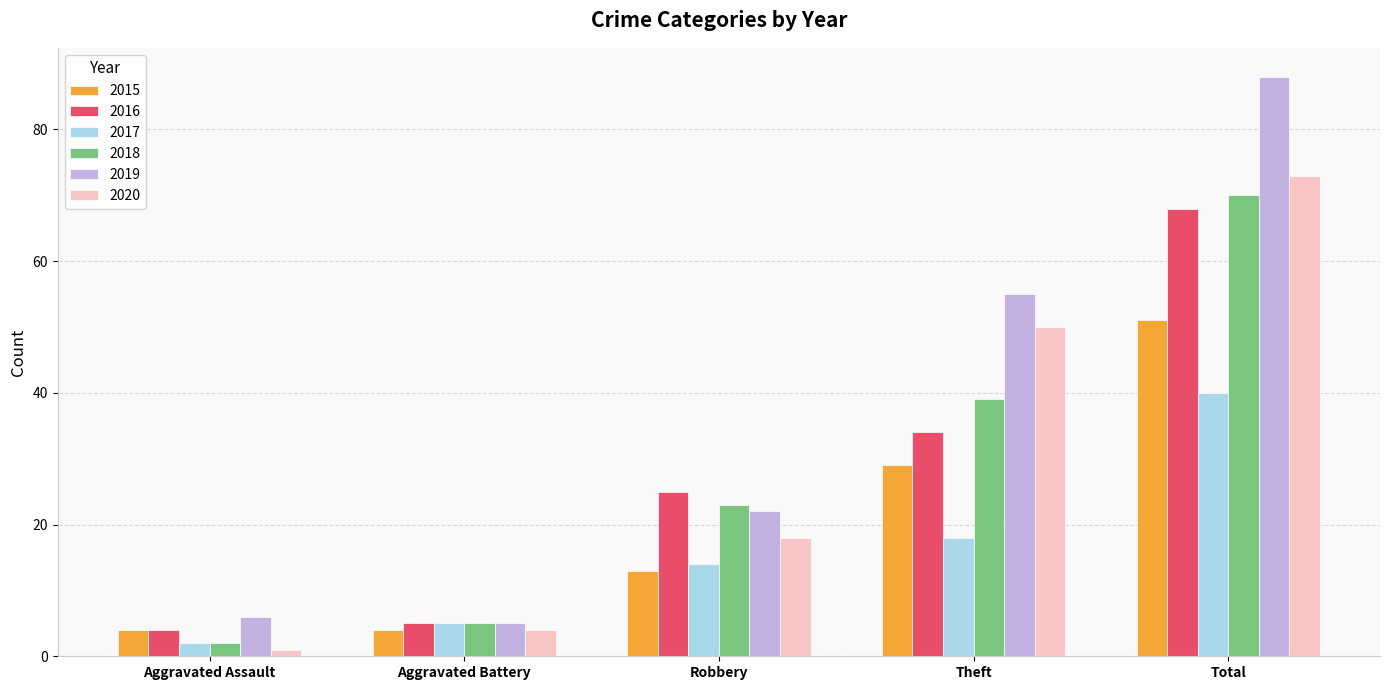

Rank the series at Total from highest to lowest value.

2019, 2020, 2018, 2016, 2015, 2017